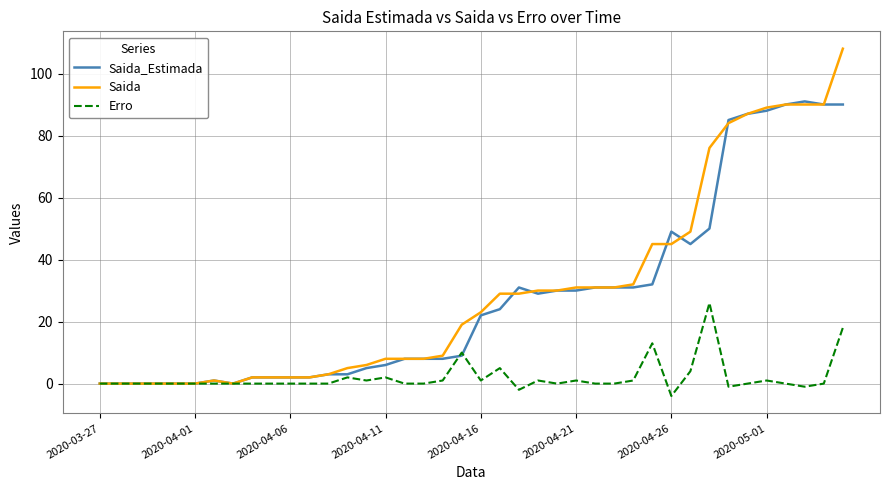

Reading left to right, extract all data points from this chart.

Saida_Estimada: 0	0	0	0	0	0	1	0	2	2	2	2	3	3	5	6	8	8	8	9	22	24	31	29	30	30	31	31	31	32	49	45	50	85	87	88	90	91	90	90
Saida: 0	0	0	0	0	0	1	0	2	2	2	2	3	5	6	8	8	8	9	19	23	29	29	30	30	31	31	31	32	45	45	49	76	84	87	89	90	90	90	108
Erro: 0	0	0	0	0	0	0	0	0	0	0	0	0	2	1	2	0	0	1	10	1	5	-2	1	0	1	0	0	1	13	-4	4	26	-1	0	1	0	-1	0	18